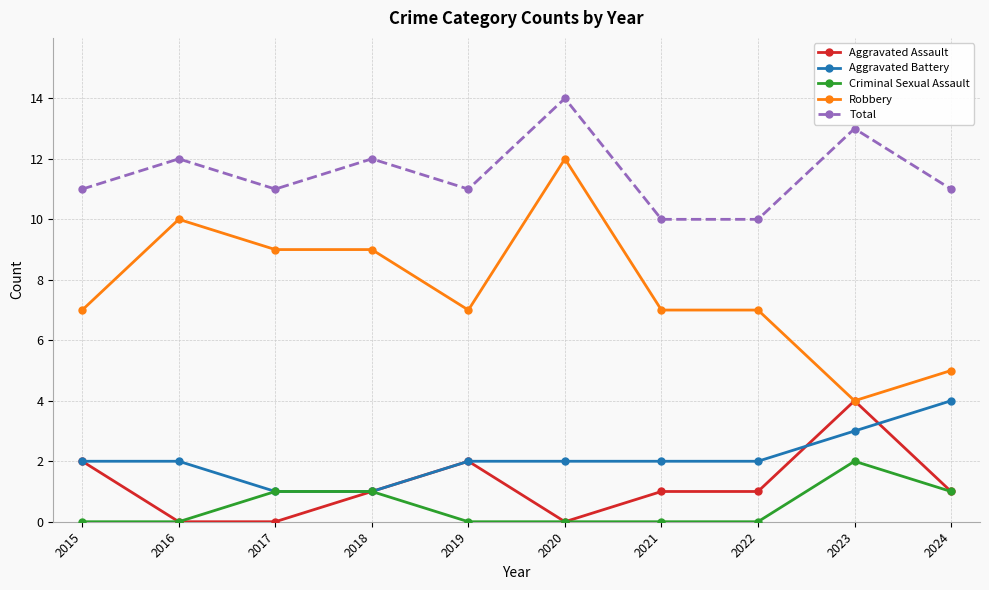

At which category does Robbery reach its first local peak?

2016